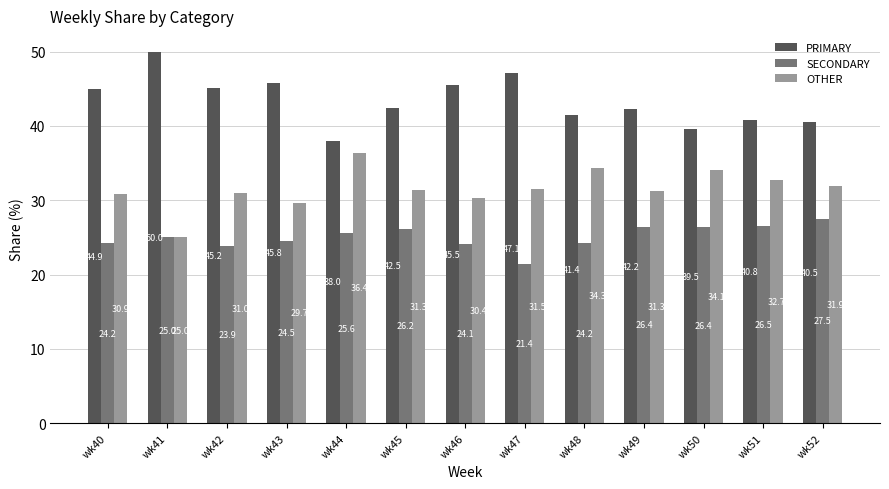

What is the difference between the highest and lowest values at wk46?

21.4